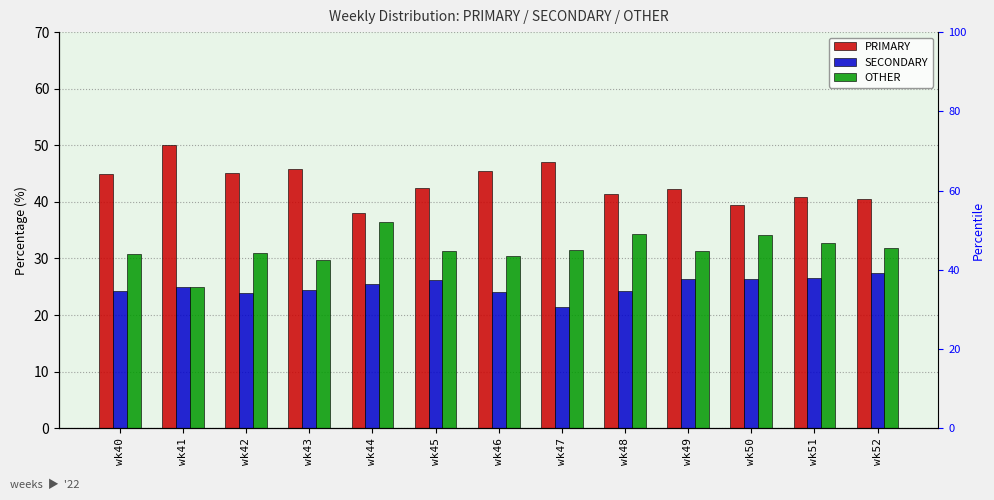

List the labels in order of SECONDARY value, largest first.

wk52, wk51, wk49, wk50, wk45, wk44, wk41, wk43, wk48, wk40, wk46, wk42, wk47